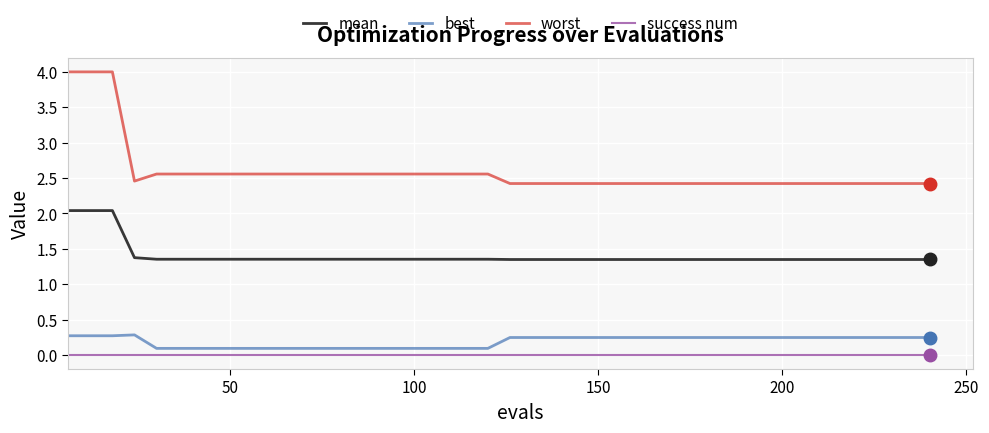

Which series has the largest range (max minus min)?

worst